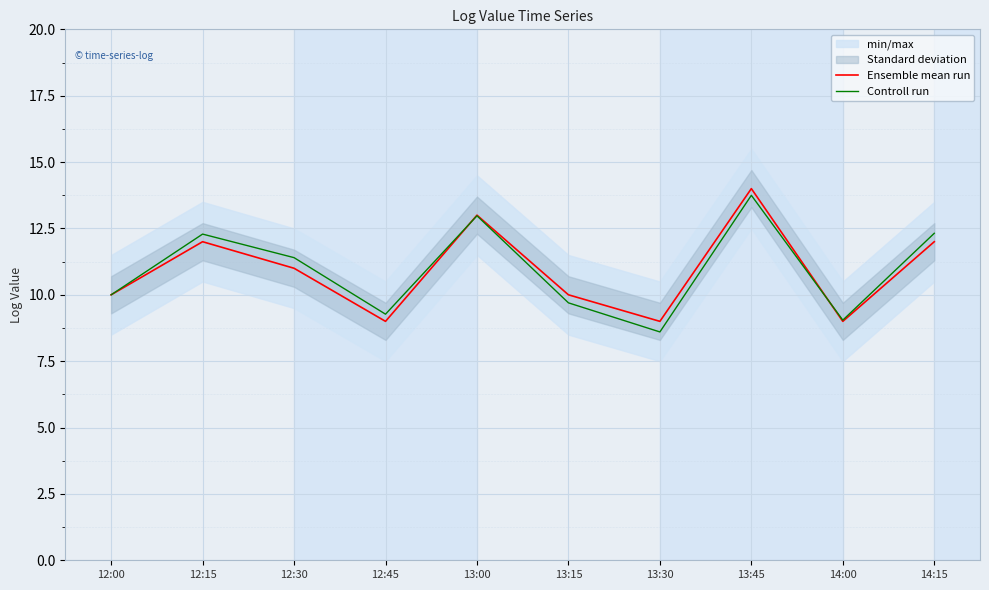

Rank the series by their average value, from lowest to highest.

Ensemble mean run, Controll run